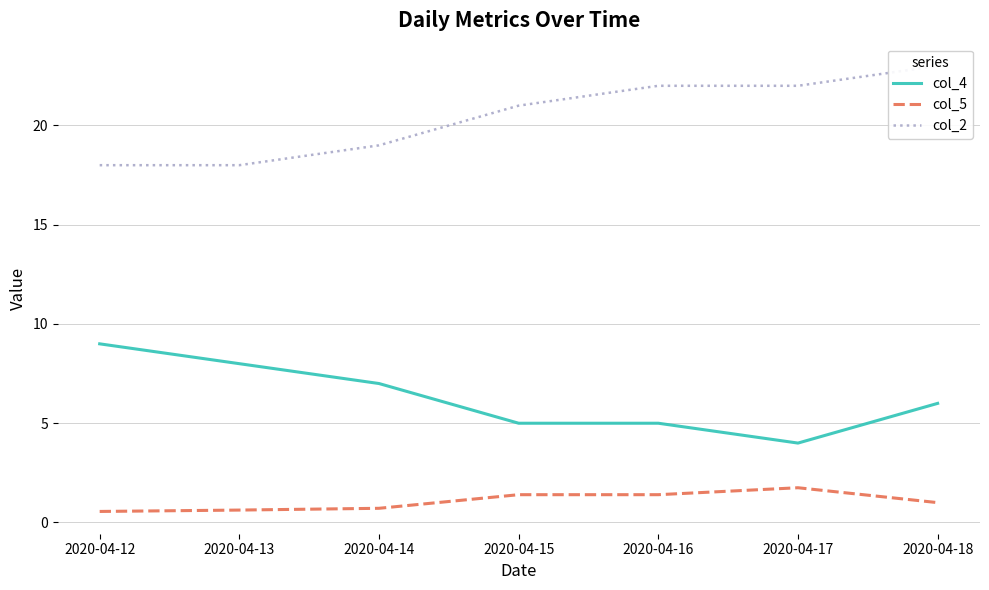

How many data points does each series have?

7